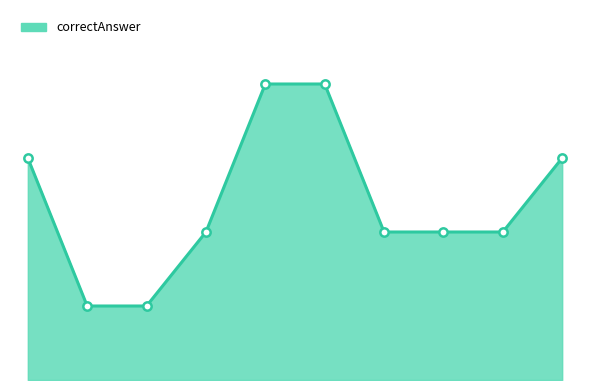

At which category does the chart reach its peak across all series?

5